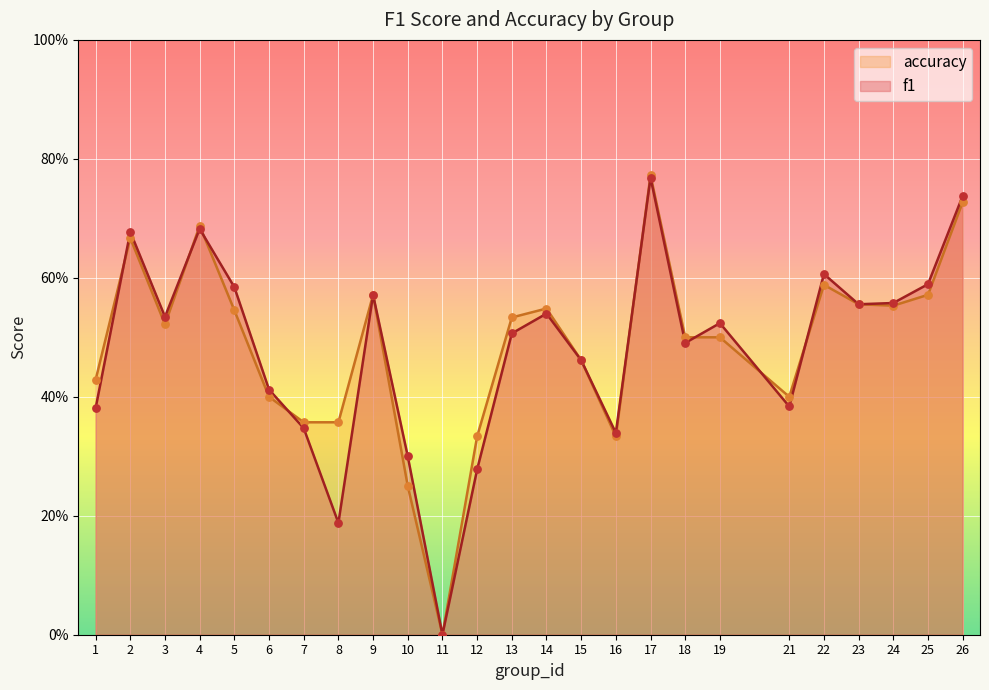

Which series has the largest total across all categories?

accuracy